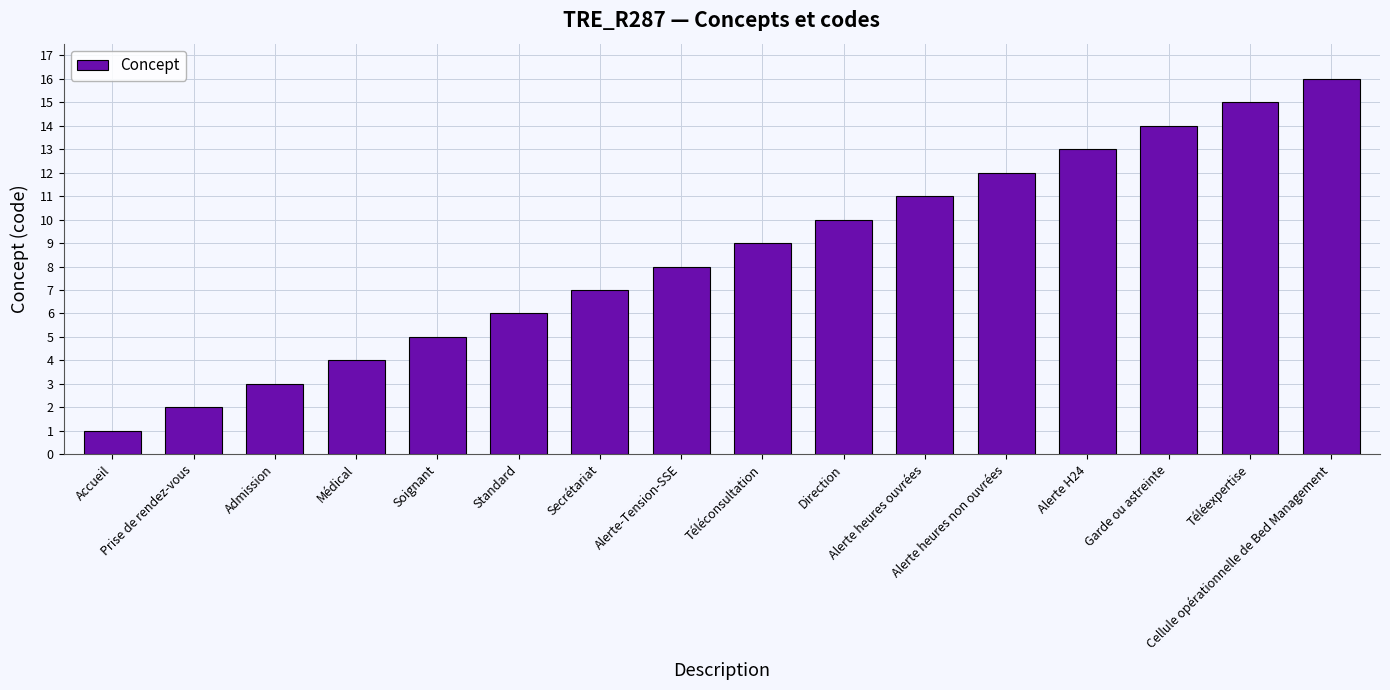

Are the bars horizontal?

No